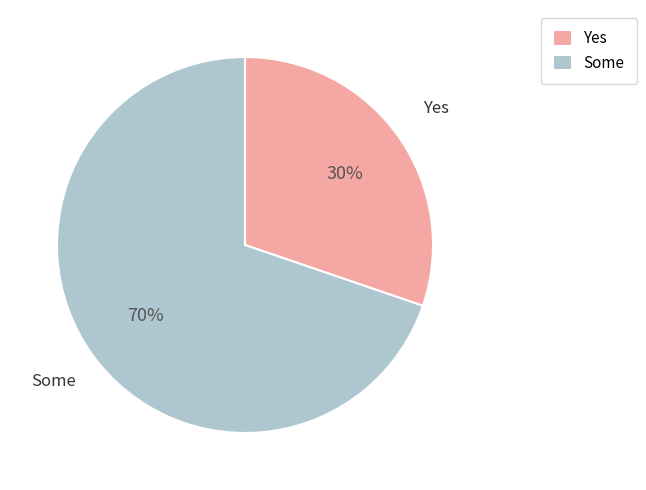

The Some slice represents 70% of the pie. True or false?

True